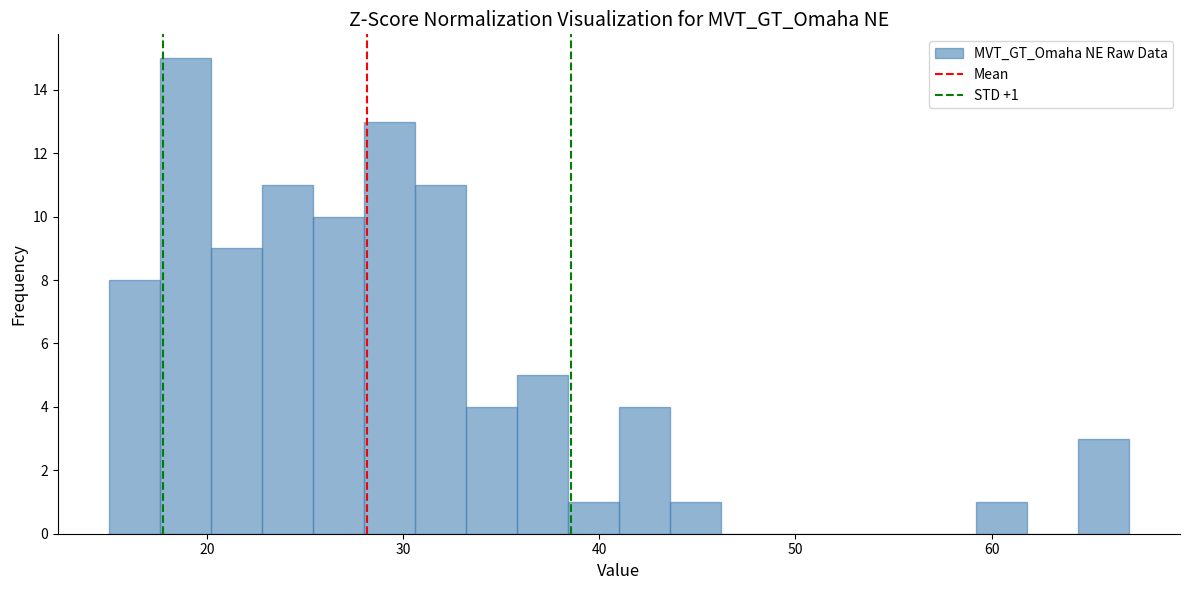

Around what value on the x-axis is the tallest bar? Give the approximate position of its centre, as read against the axis.

19